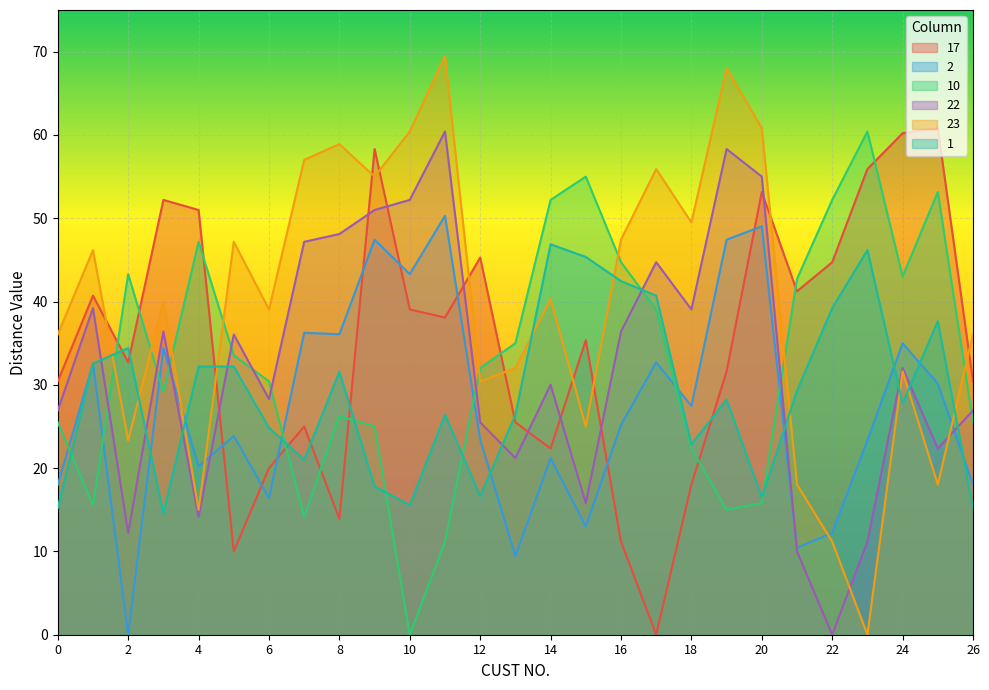

At which category is the sum across all series the highest?

11